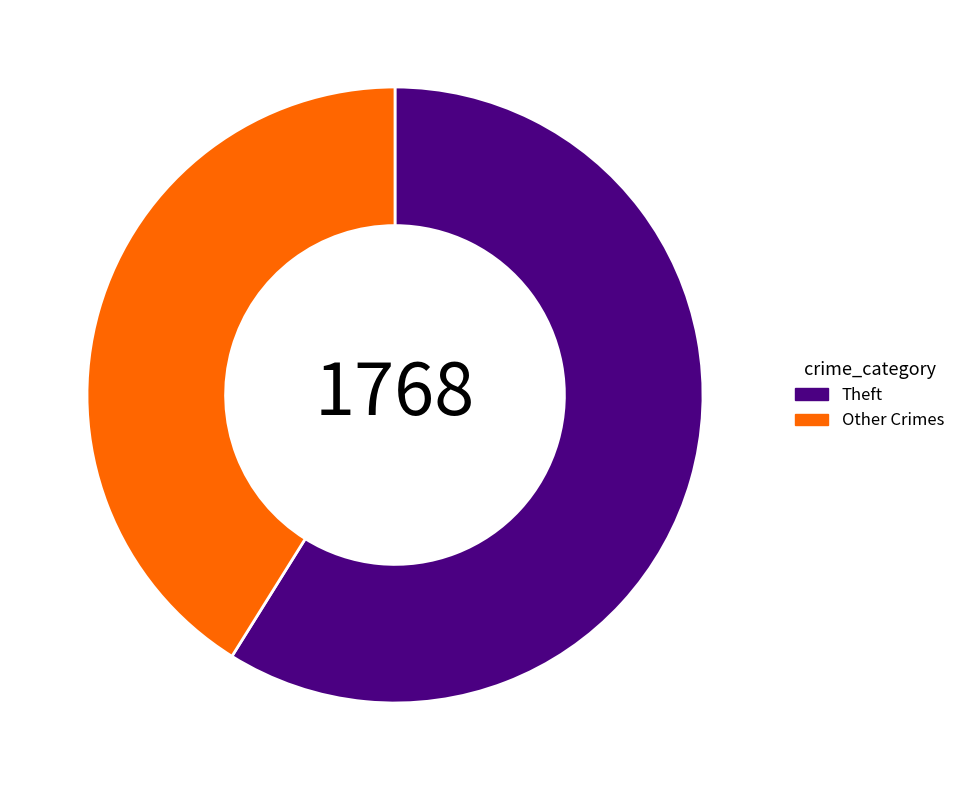

Is there a majority slice in this chart?

Yes